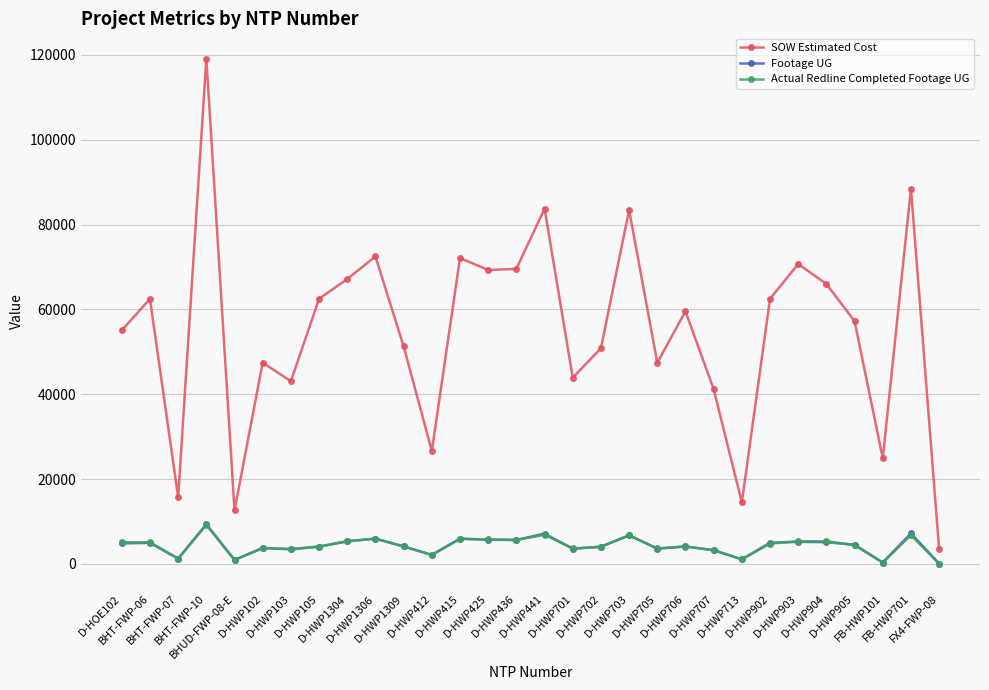

True or false: SOW Estimated Cost has a value of 62460.4 at BHT-FWP-06.

True